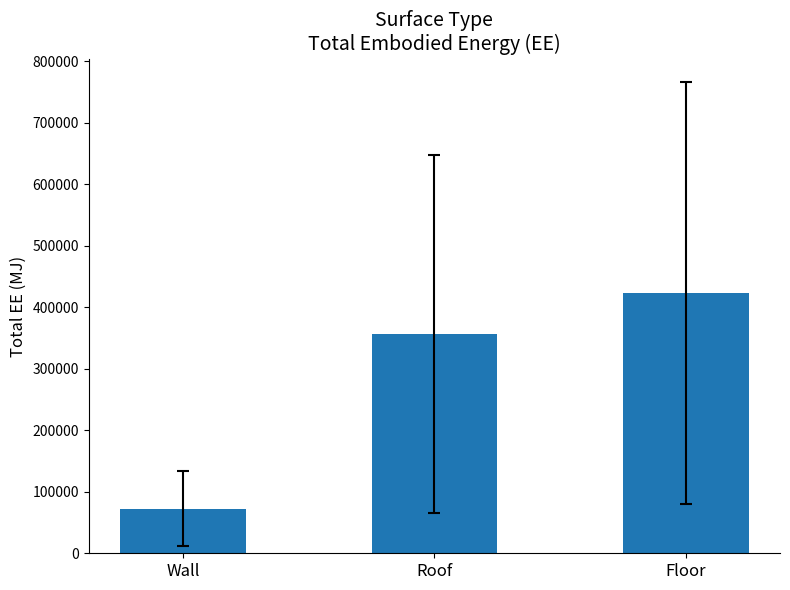

What is the greatest value displayed?

423071.0